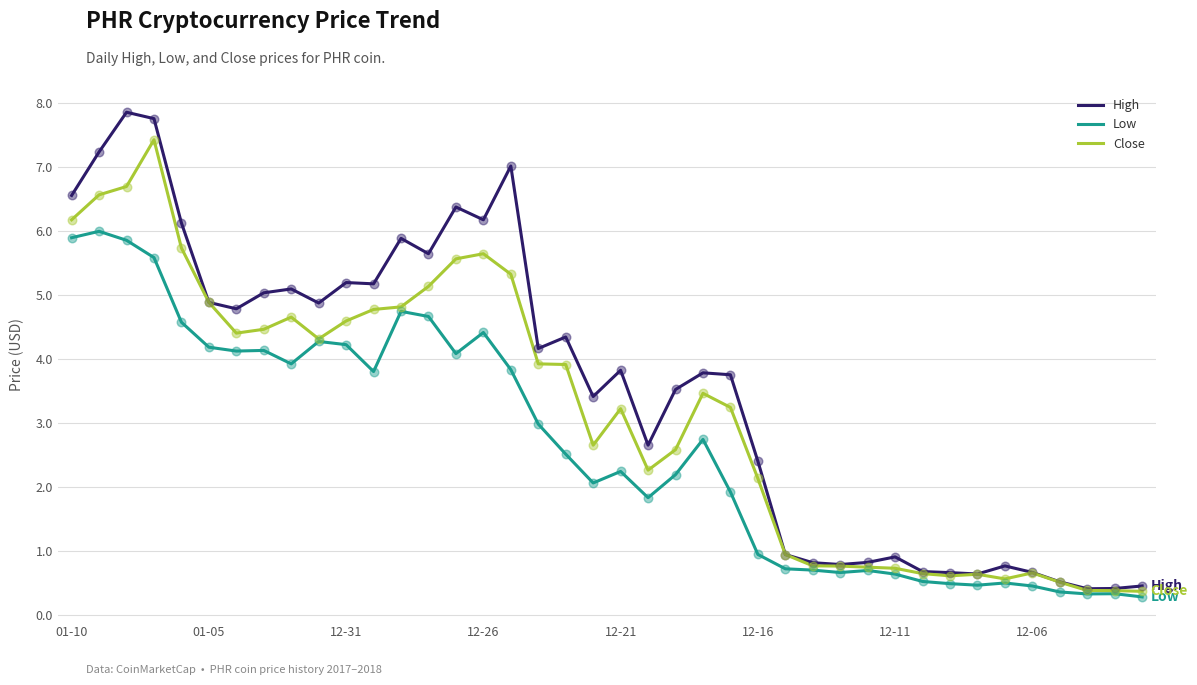

Rank the series by their average value, from highest to lowest.

High, Close, Low